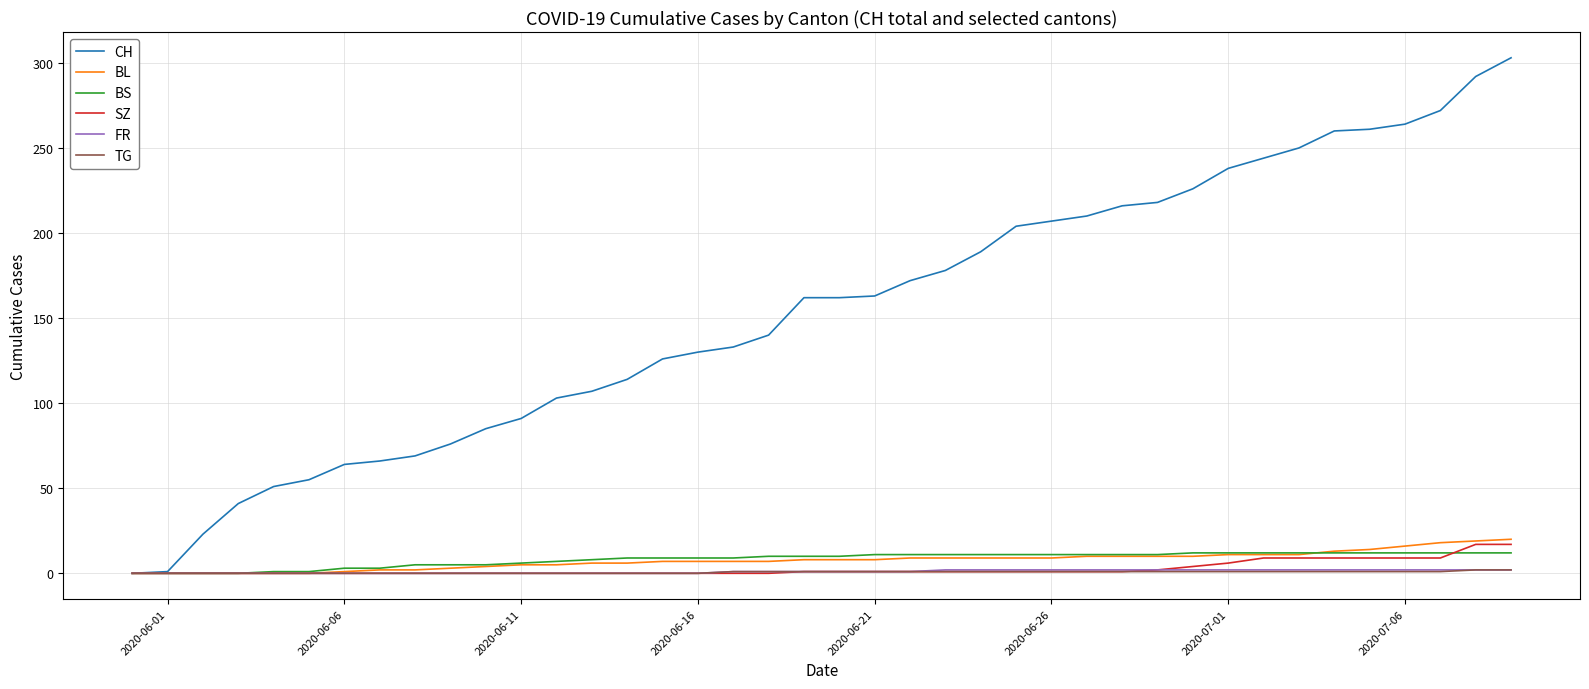

Which series has the largest total across all categories?

CH